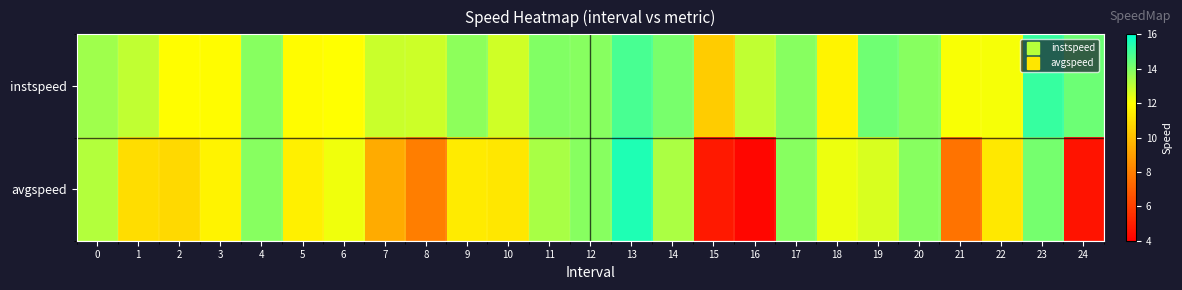

What is the difference between the highest and lowest values at 18?

0.6